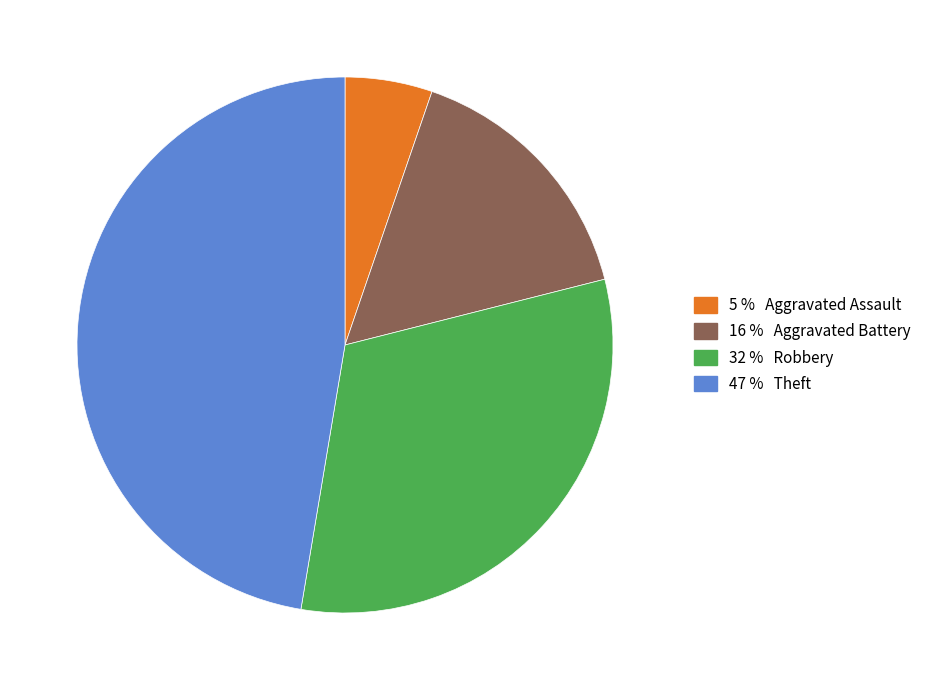

Does any single category account for the majority?

No